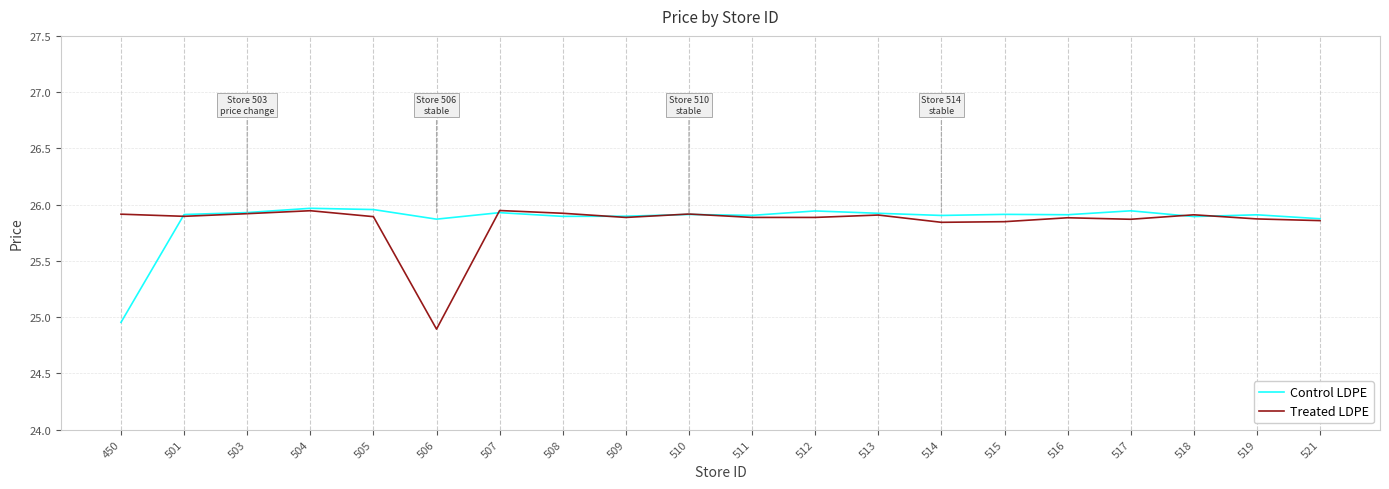

What are all the series names shown in the legend?

Control LDPE, Treated LDPE